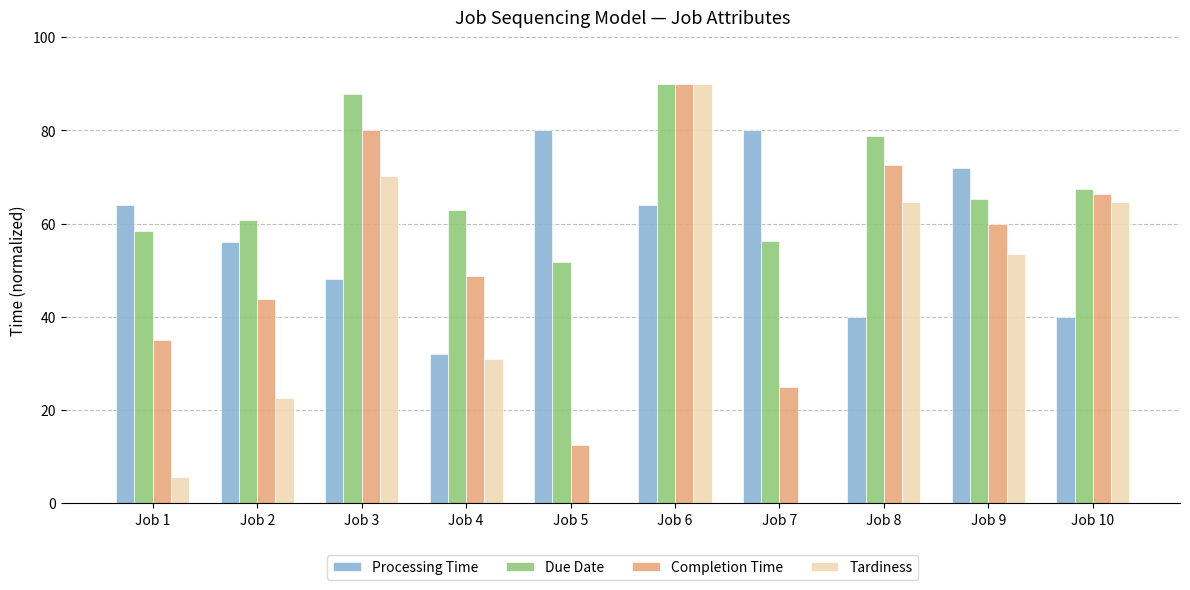

Count the number of data series in this chart.

4